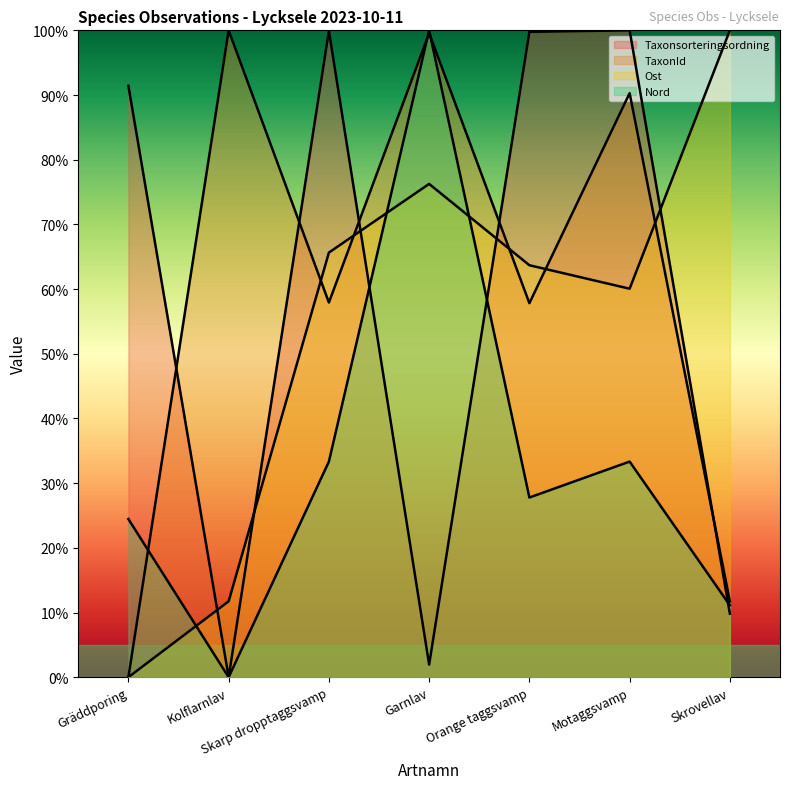

How many data points in Taxonsorteringsordning are above 91?

4